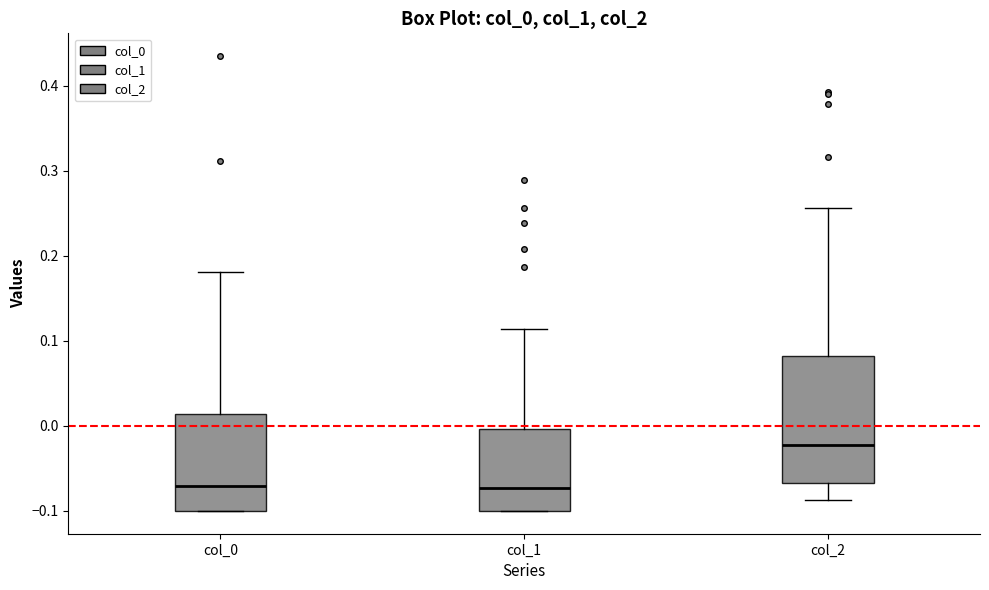

Where is the lower edge of the box for col_0 on the y-axis? The values are not printed on the chart, so give them approximately, as read against the axis.

-0.10